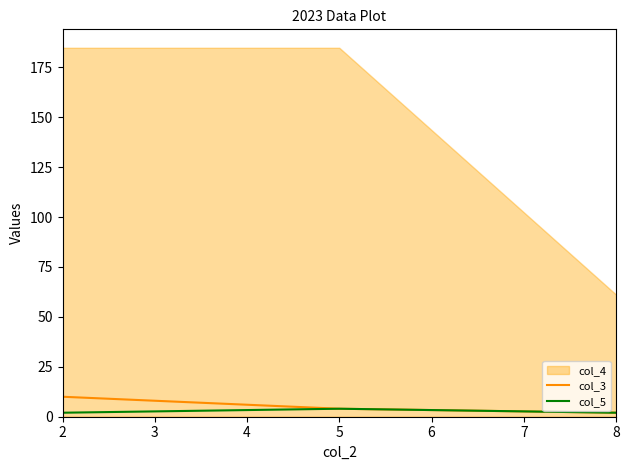

What is the highest value of the col_5 series?

4